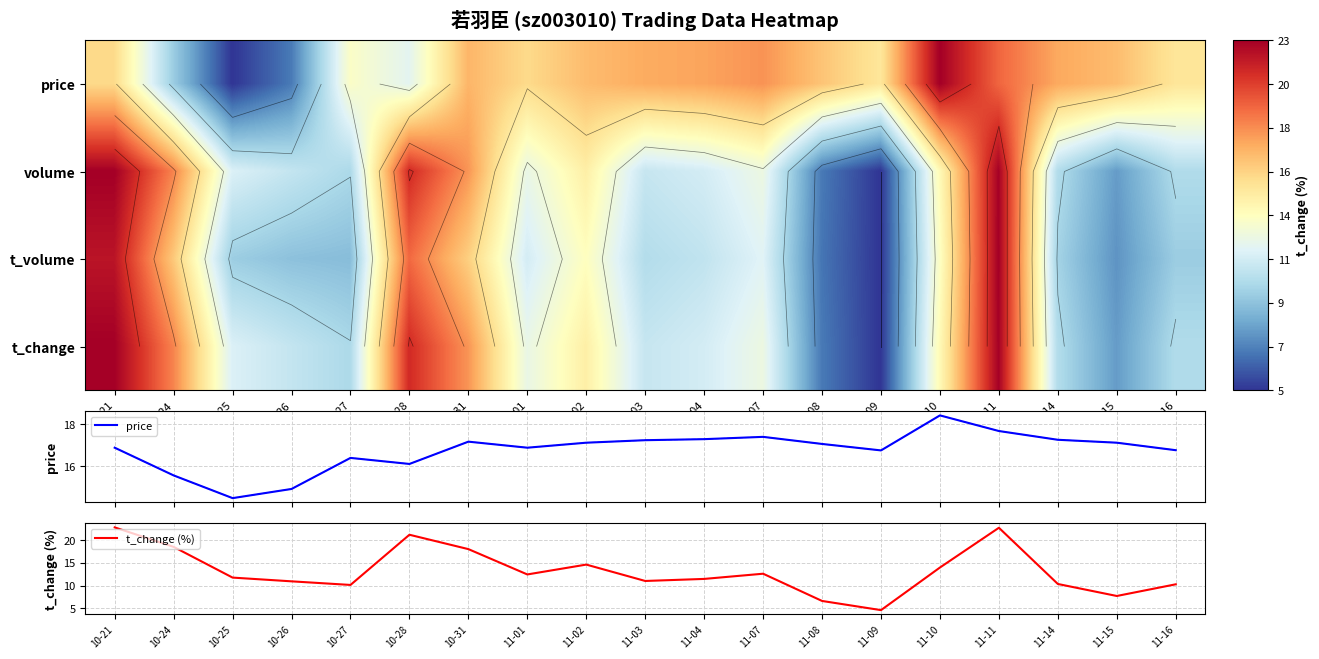

True or false: t_change (%) has a value of 21.1 at 10-28.

True